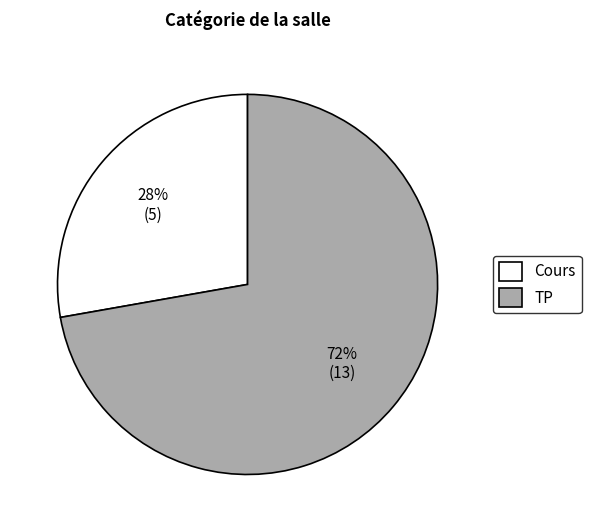

To the nearest percent, what is the difference between the largest and smallest slice percentages?

44%